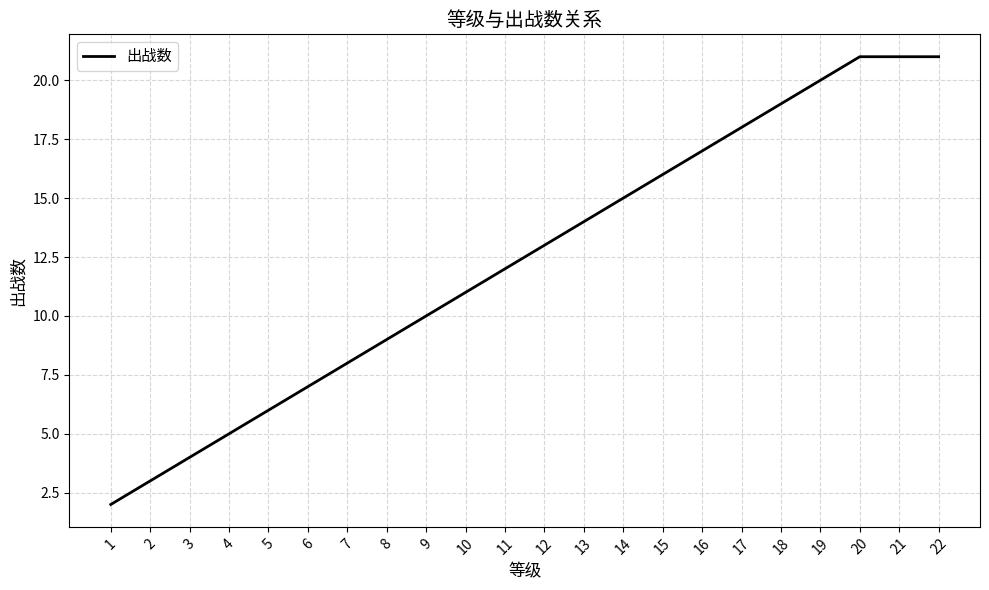

Reading left to right, what are all the values shown in this chart?

1=2	2=3	3=4	4=5	5=6	6=7	7=8	8=9	9=10	10=11	11=12	12=13	13=14	14=15	15=16	16=17	17=18	18=19	19=20	20=21	21=21	22=21